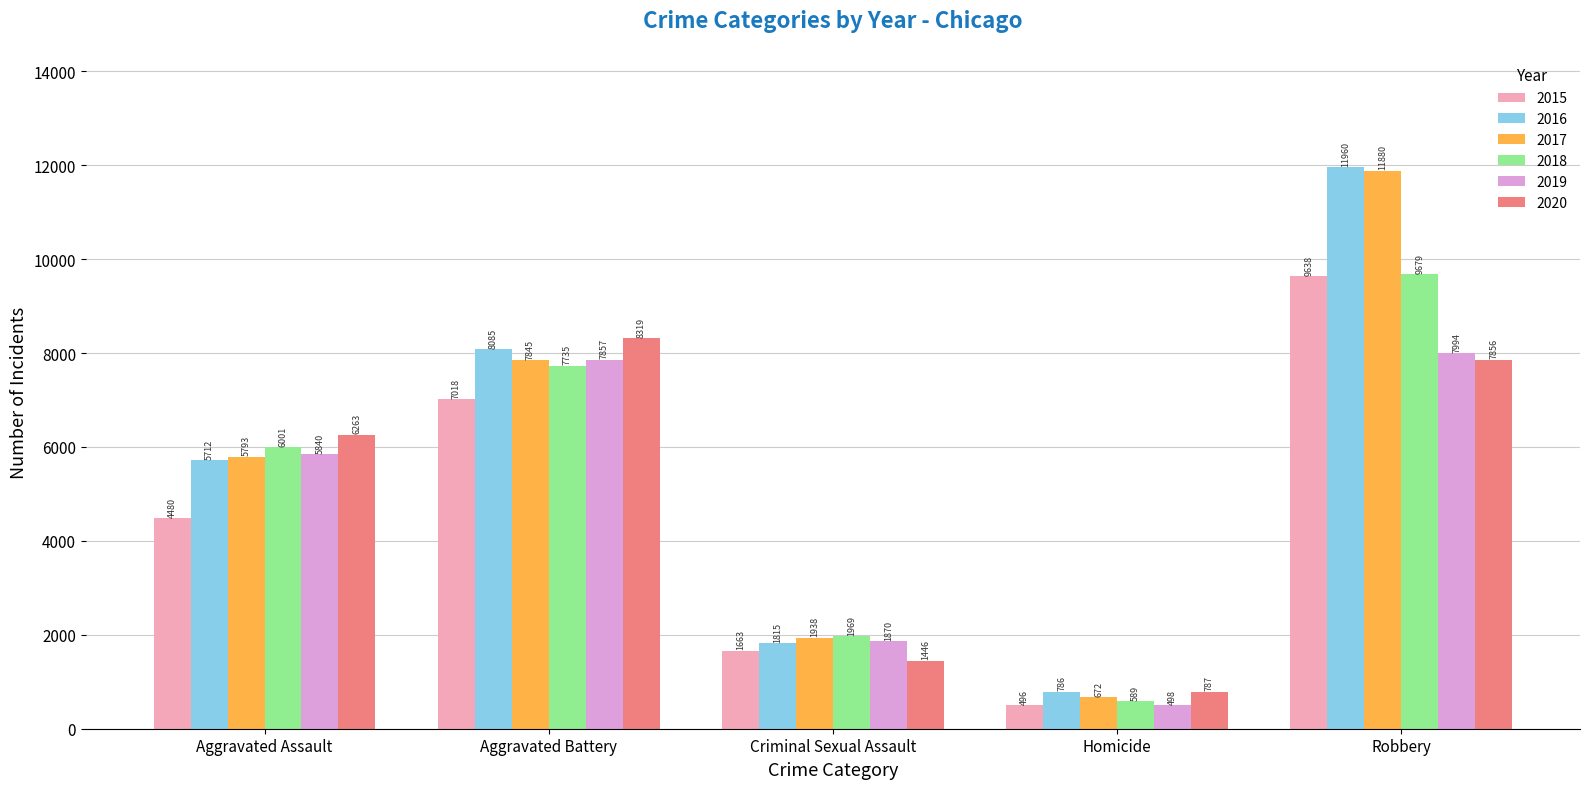

What is the total value across all series at Aggravated Battery?

46859